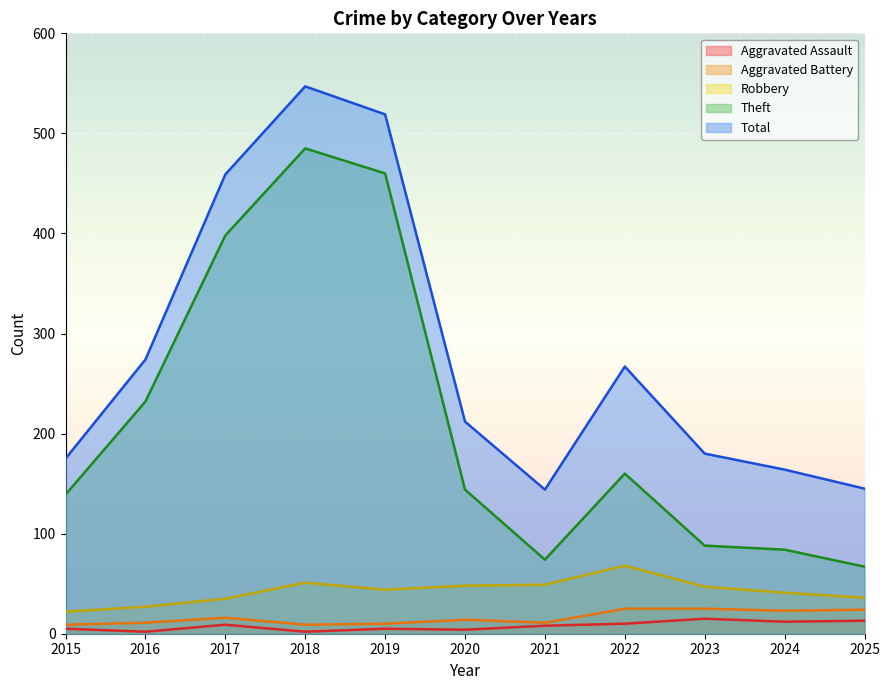

True or false: Robbery and Aggravated Assault cross at least once.

False